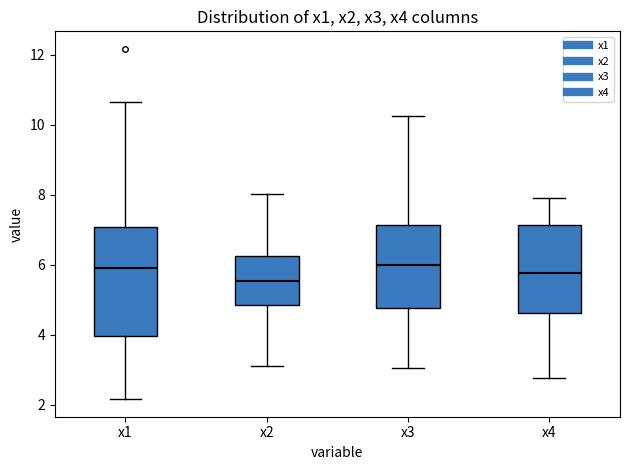

Which box is the tallest, from its lower edge to its upper edge?

x1